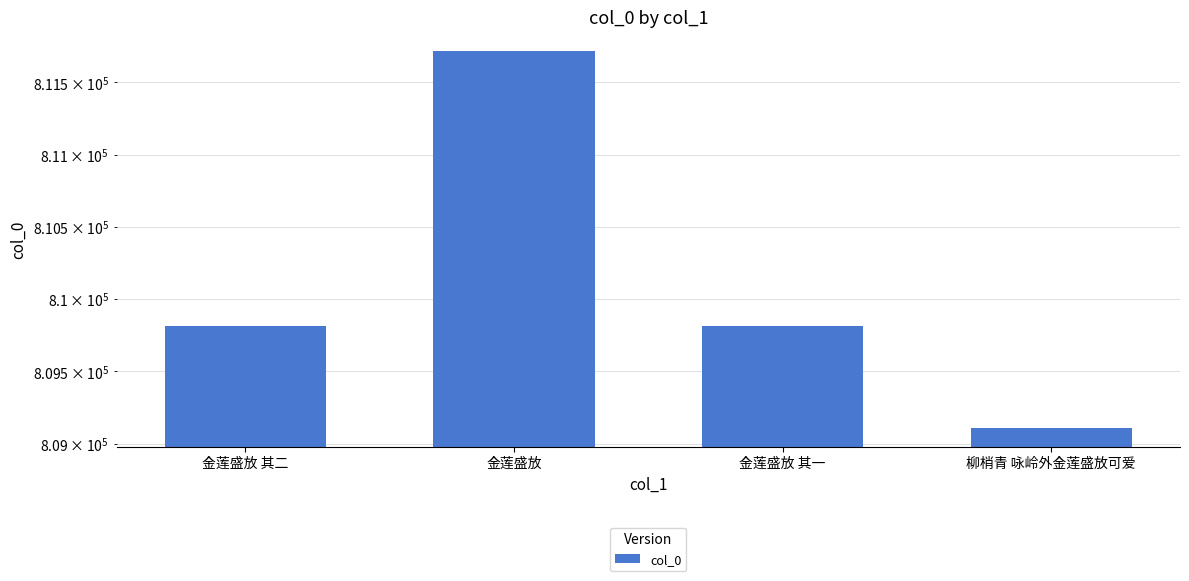

What is the average value?

810116